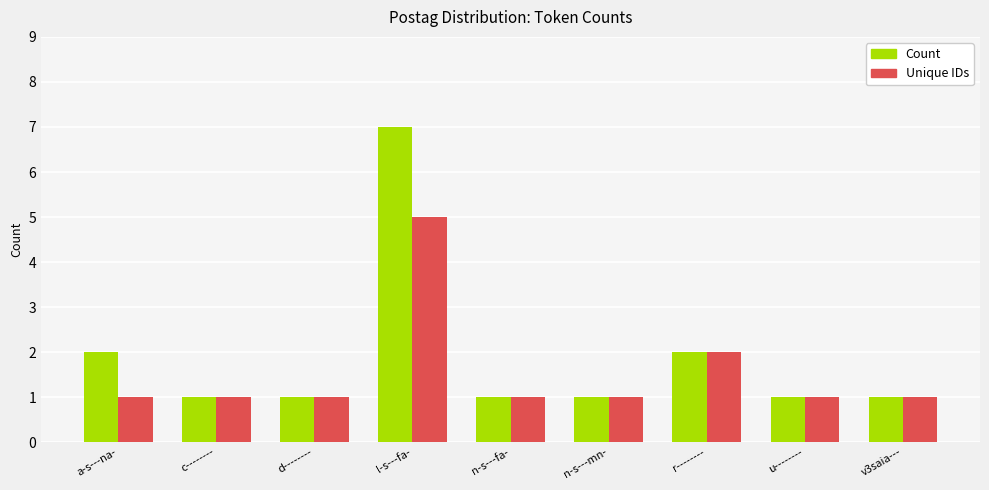

Count the Count values in the range 1 to 2.

8